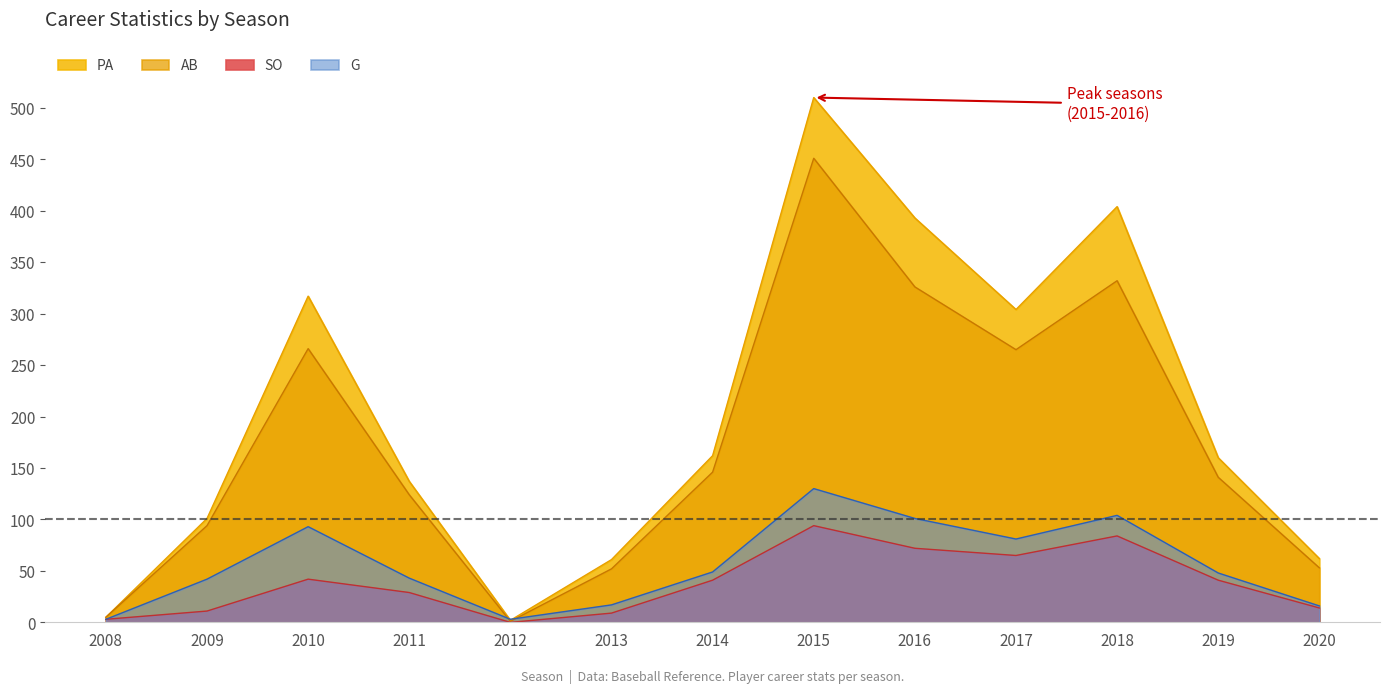

At which category does AB reach its first local valley?

2012